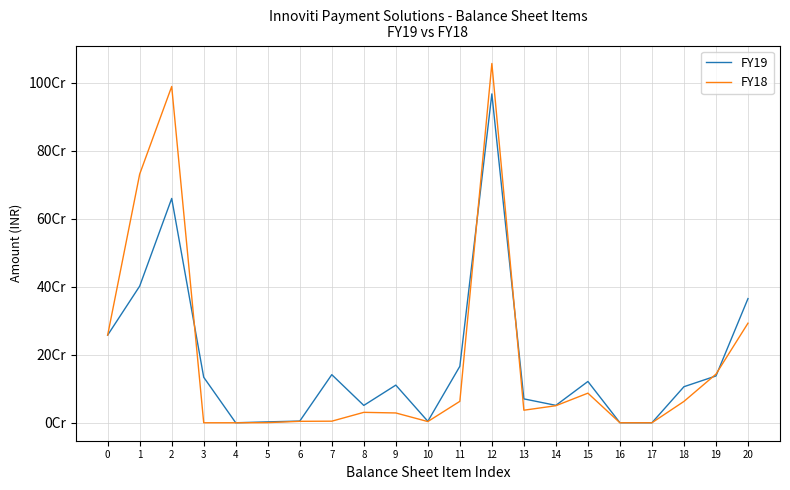

What are all the series names shown in the legend?

FY19, FY18